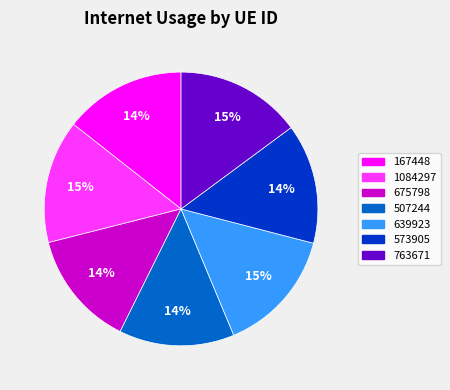

Count the number of slices in the pie.

7